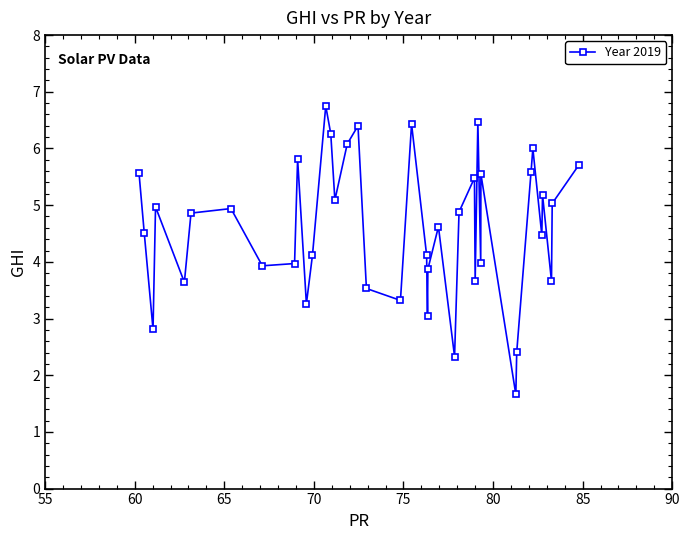

True or false: there are more than 1 points higher than both neighbors.

True